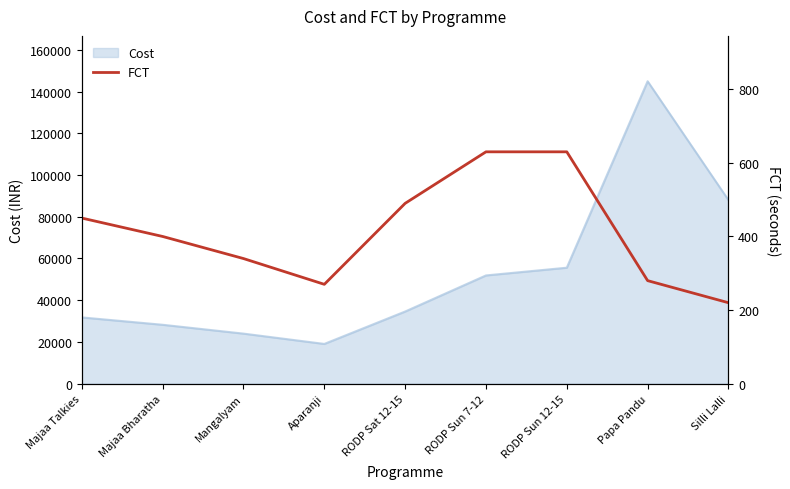

The value at RODP Sun 7-12 is 862. True or false?

False